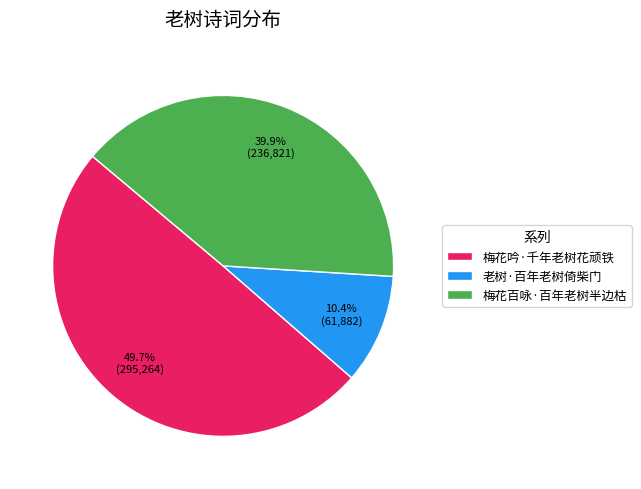

True or false: 梅花百咏·百年老树半边枯 accounts for 29% of the total.

False